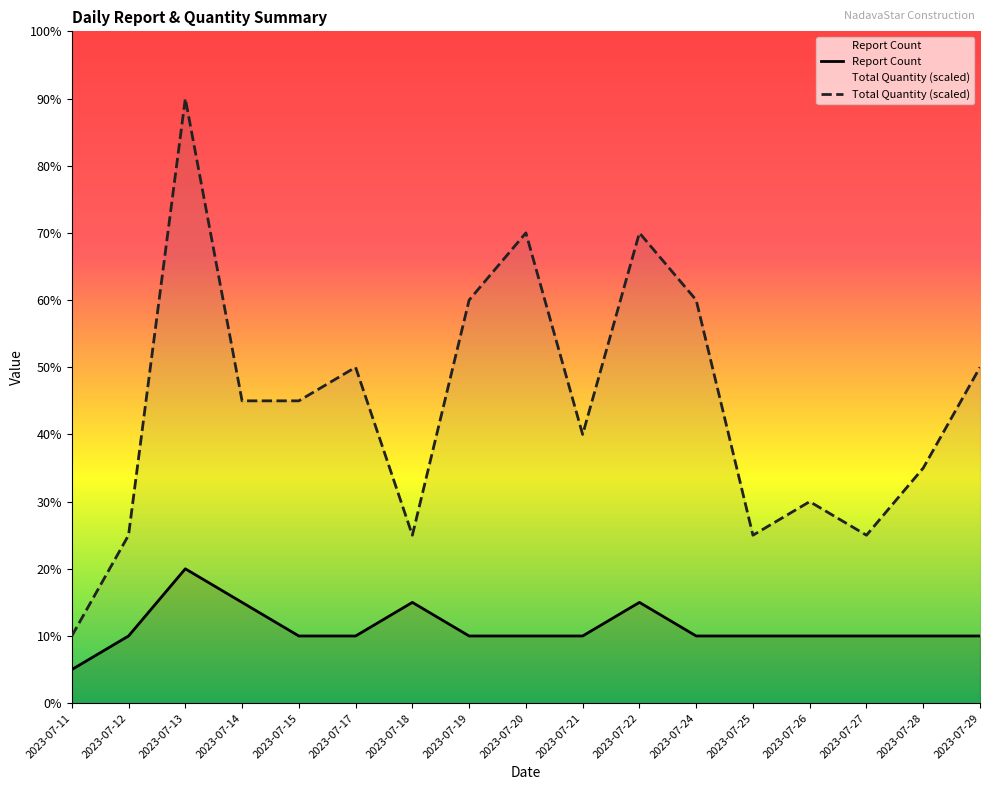

At how many categories does at least one series exceed 8?

9